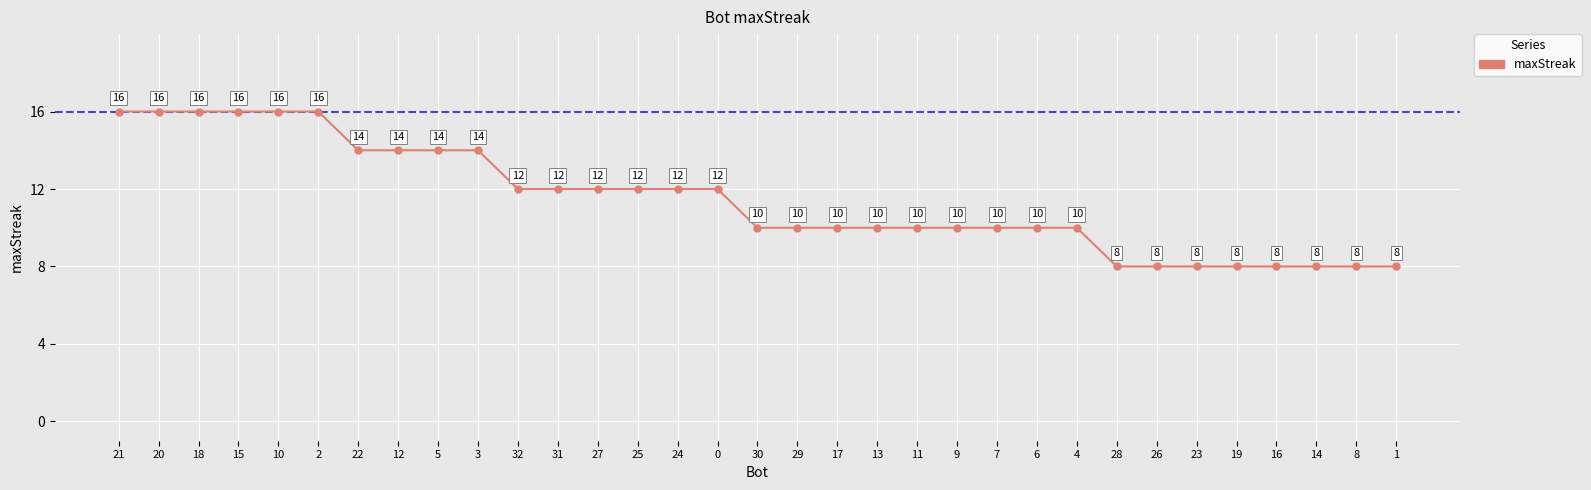

Is this an area chart (filled region under the line)?

No